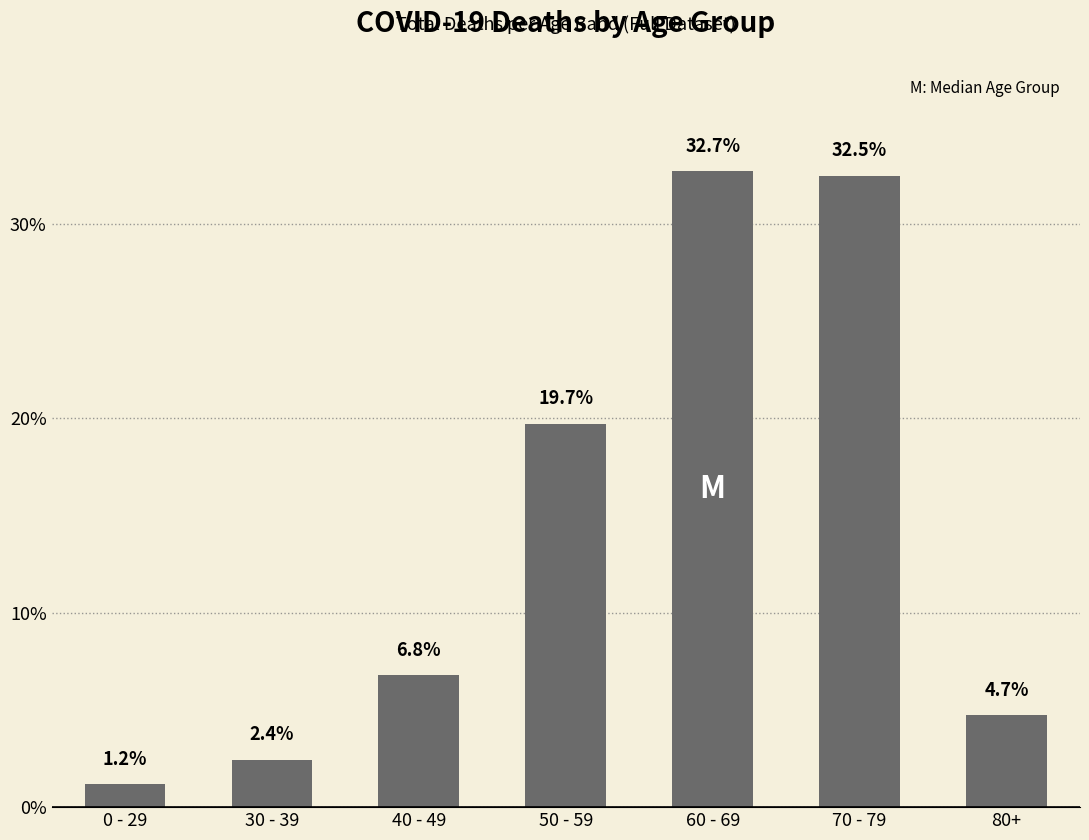

What is the smallest value displayed?

1.2